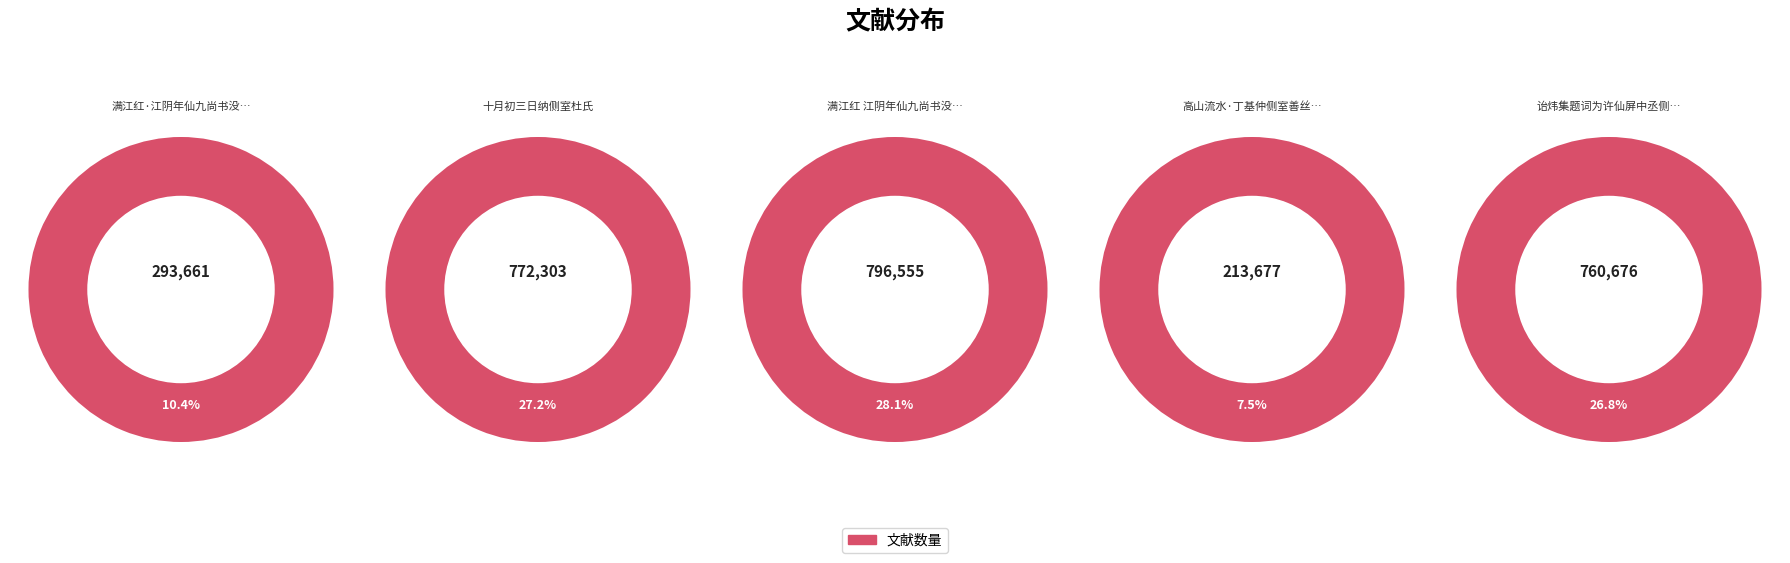

Approximately how many times larger is the value at 高山流水·丁基仲侧室善丝桐赋咏晓达音吕备歌舞之妙 compared to 满江红·江阴年仙九尚书没于崇川，侧室吴氏吞金以殉?

0.7